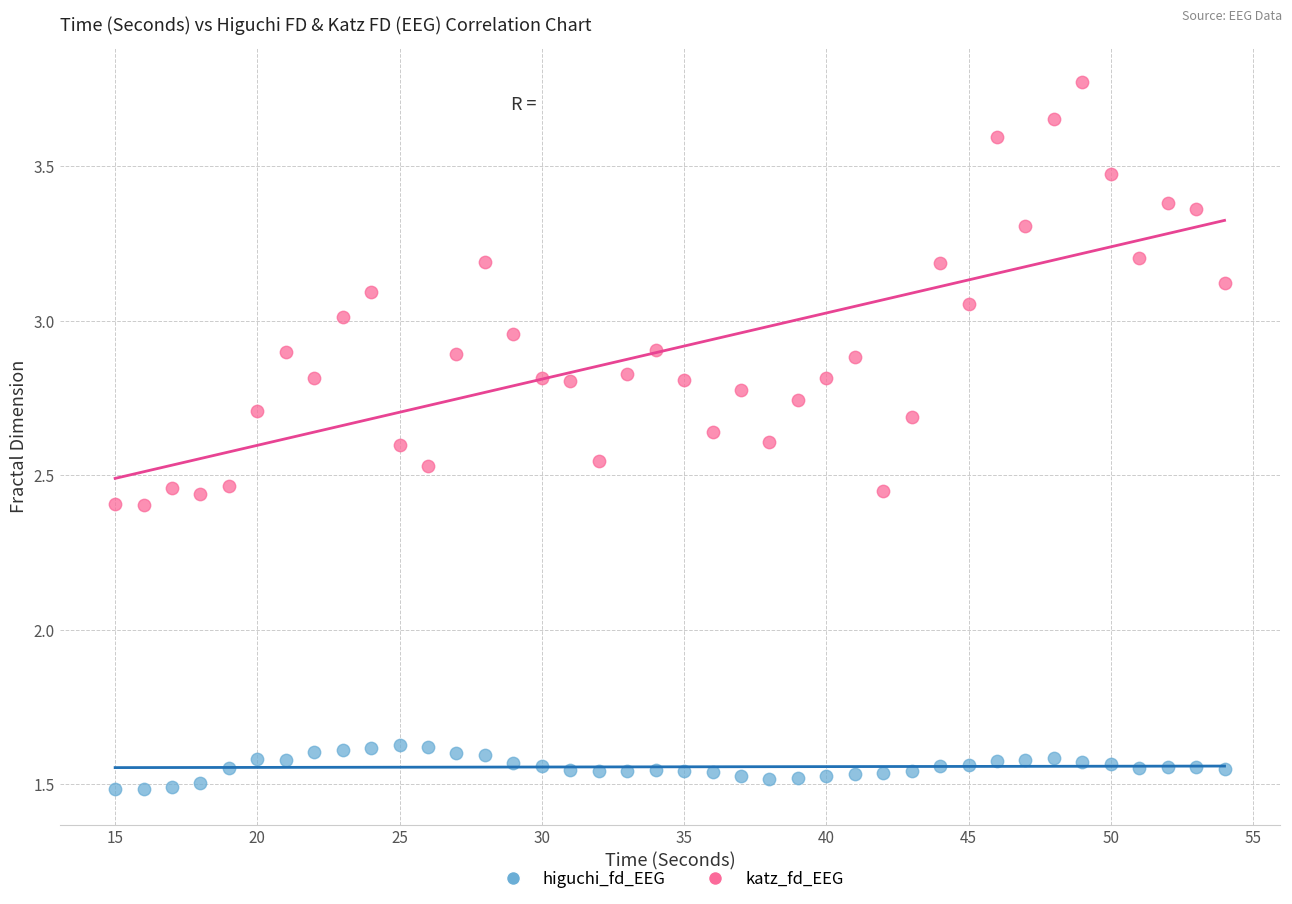

Across all data points, what is the range of Y values (max minus min)?

2.3